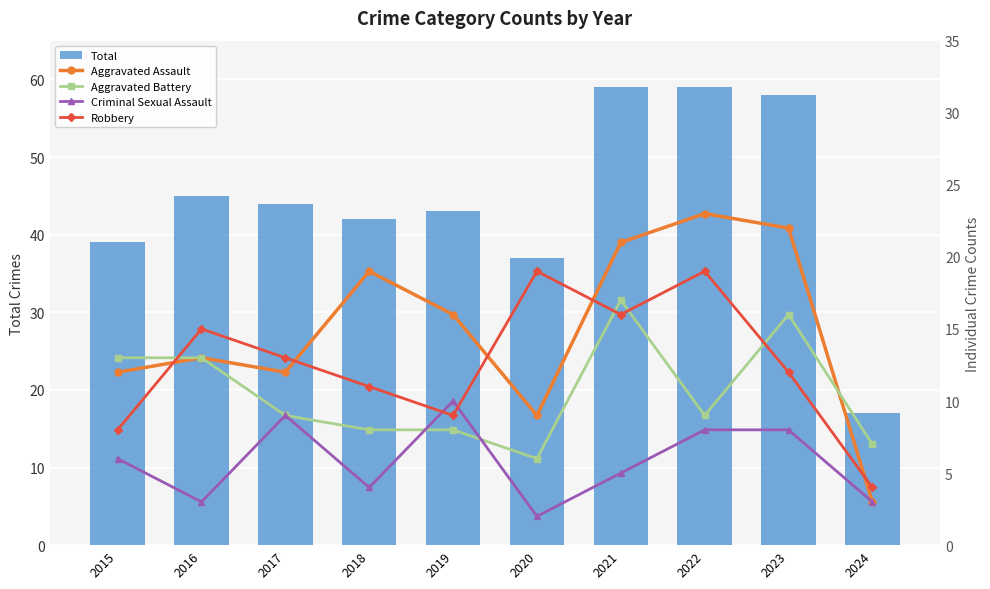

What is the value of the Aggravated Assault bar at the 2nd from the left?

13